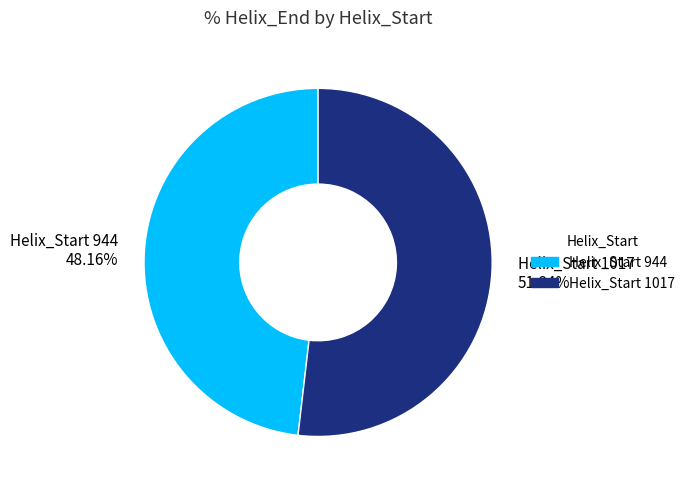

Do Helix_Start 944 48.16% and Helix_Start 1017 51.84% together represent more than half of the pie?

Yes